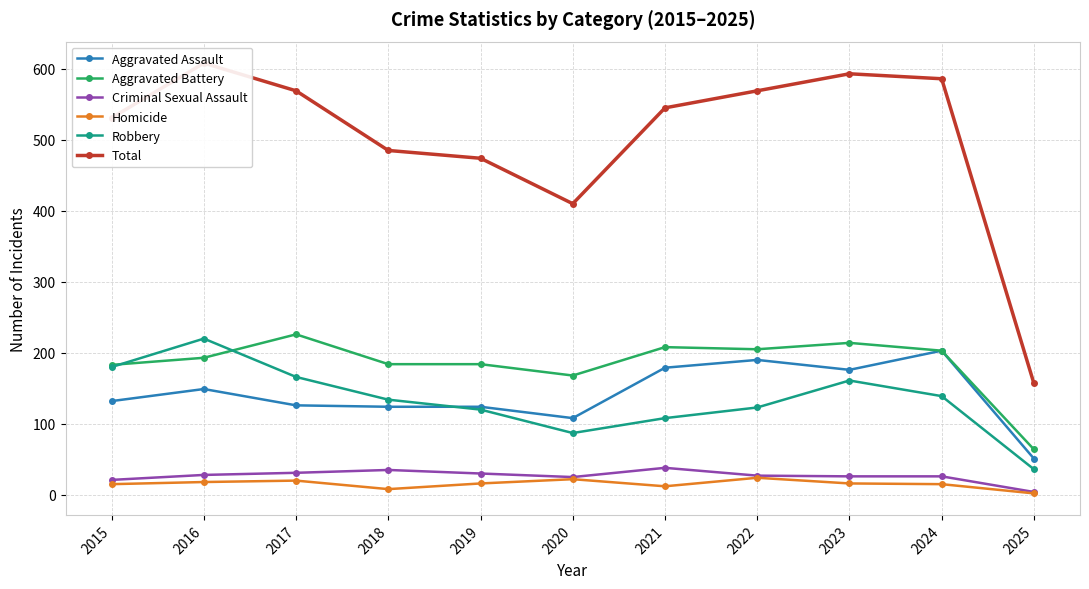

List the series in order of their peak value, lowest first.

Homicide, Criminal Sexual Assault, Aggravated Assault, Robbery, Aggravated Battery, Total